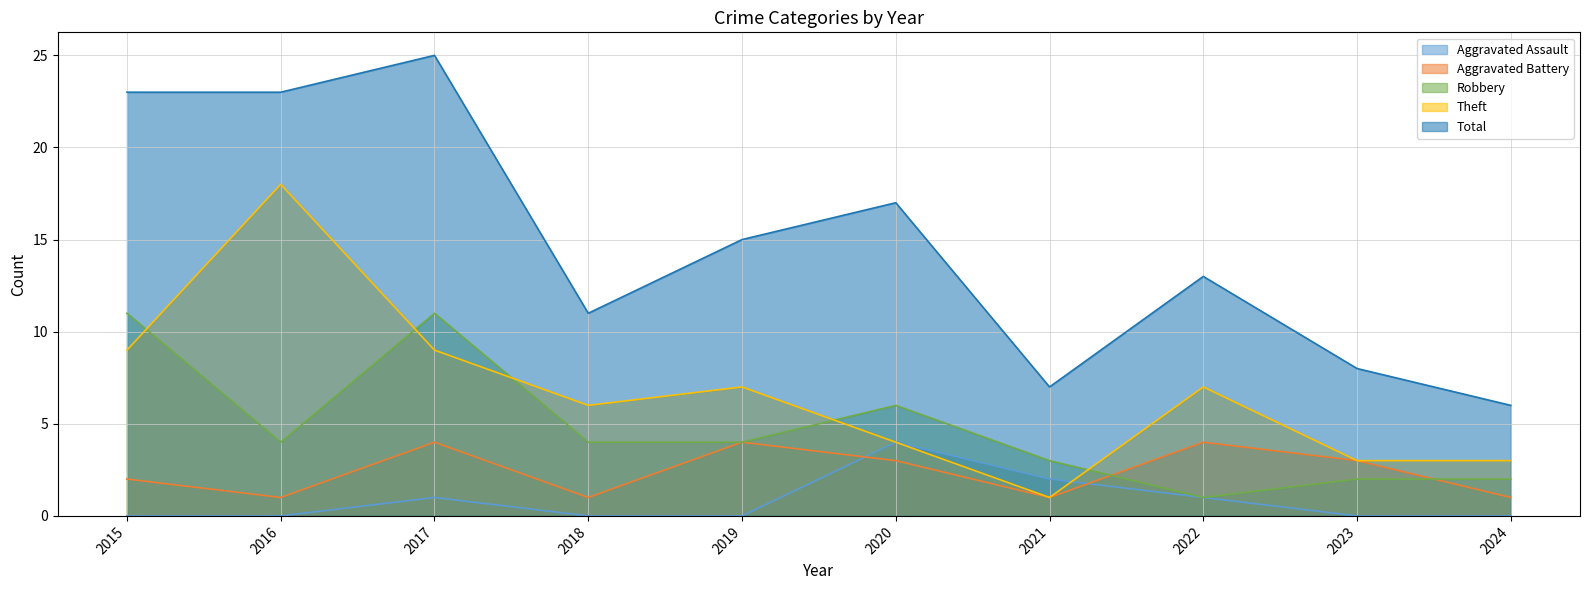

Which has a higher value, 2022 or 2024?

2022